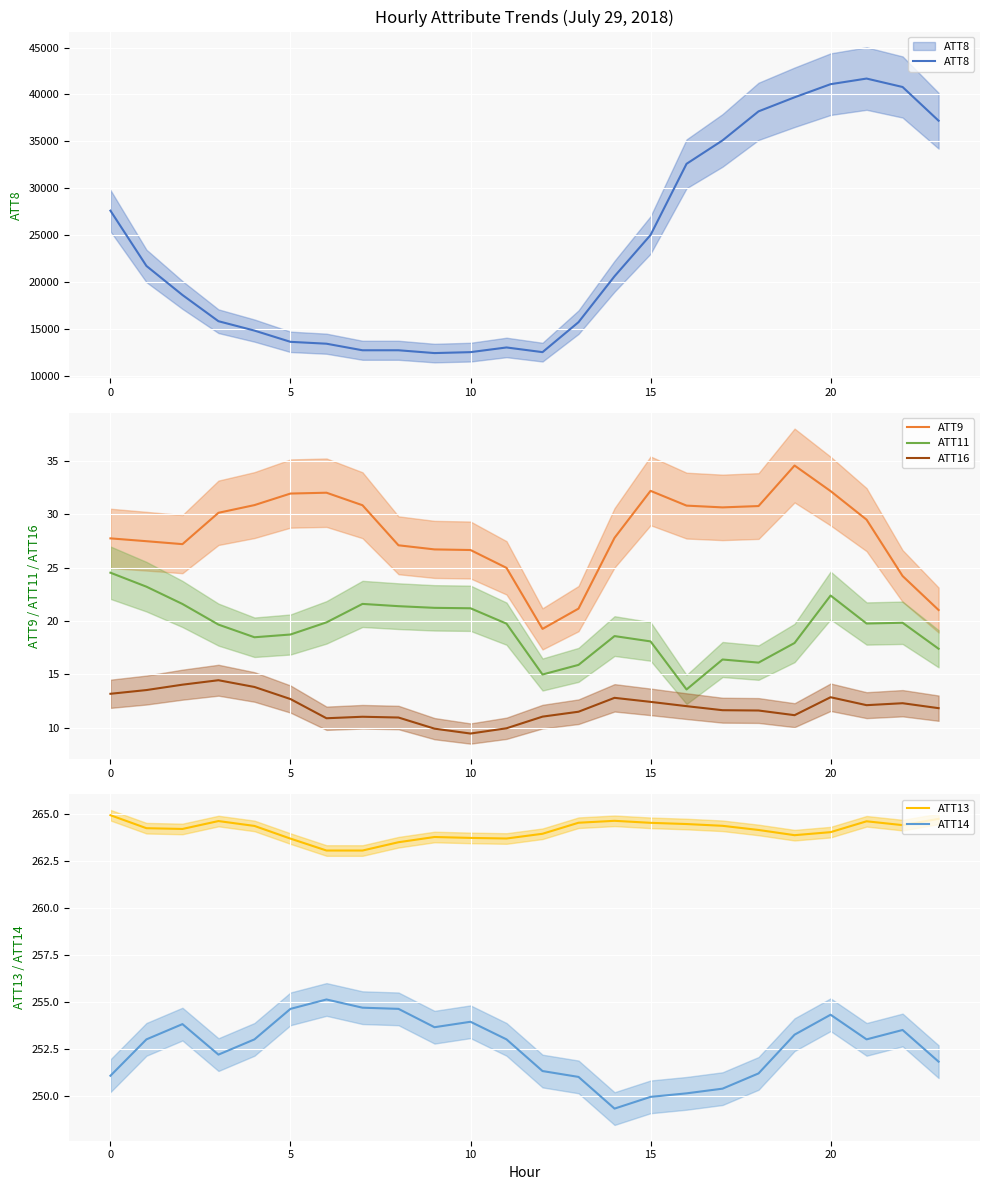

Reading left to right, list all the values displayed in this chart.

ATT8: 27600.0	21700.0	18600.0	15800.0	14800.0	13600.0	13400.0	12700.0	12700.0	12400.0	12500.0	13000.0	12500.0	15700.0	20600.0	25000.0	32600.0	35100.0	38200.0	39700.0	41100.0	41700.0	40800.0	37200.0
ATT9: 27.7	27.5	27.2	30.1	30.8	31.9	32.0	30.8	27.1	26.7	26.6	25.0	19.3	21.2	27.8	32.2	30.8	30.6	30.8	34.6	32.2	29.5	24.2	21.0
ATT11: 24.5	23.2	21.6	19.7	18.5	18.7	19.9	21.6	21.4	21.2	21.2	19.8	15.0	15.9	18.6	18.1	13.6	16.4	16.1	17.9	22.4	19.8	19.8	17.4
ATT16: 13.2	13.5	14.0	14.5	13.8	12.7	10.9	11.0	11.0	9.9	9.5	10.0	11.1	11.5	12.8	12.4	12.0	11.7	11.6	11.2	12.9	12.1	12.3	11.8
ATT13: 264.9	264.2	264.2	264.6	264.4	263.7	263.1	263.1	263.5	263.8	263.7	263.7	264.0	264.5	264.6	264.5	264.5	264.4	264.2	263.9	264.0	264.6	264.4	264.7
ATT14: 251.1	253.0	253.8	252.2	253.0	254.6	255.1	254.7	254.6	253.6	253.9	253.0	251.3	251.0	249.3	249.9	250.1	250.4	251.2	253.2	254.3	253.0	253.5	251.8